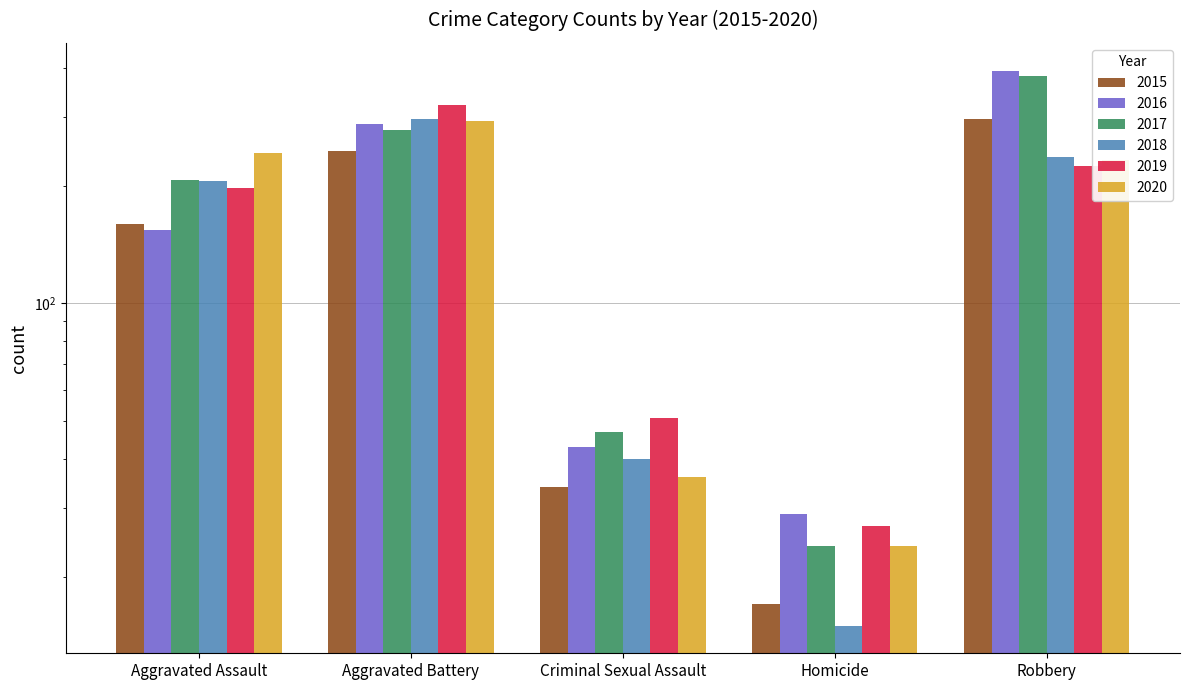

What is the label of the 1st bar from the right?

Robbery